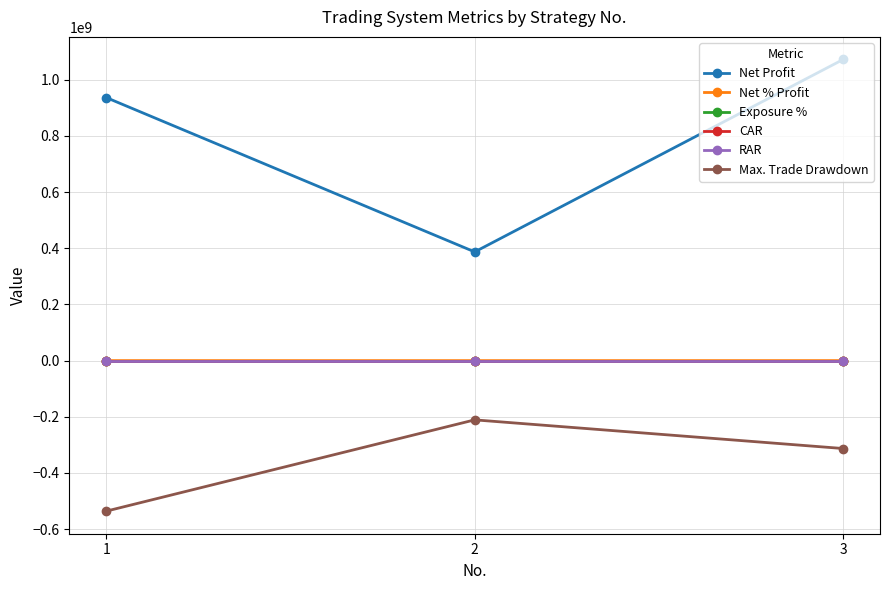

What is the maximum value shown in the chart?

1072170608.3